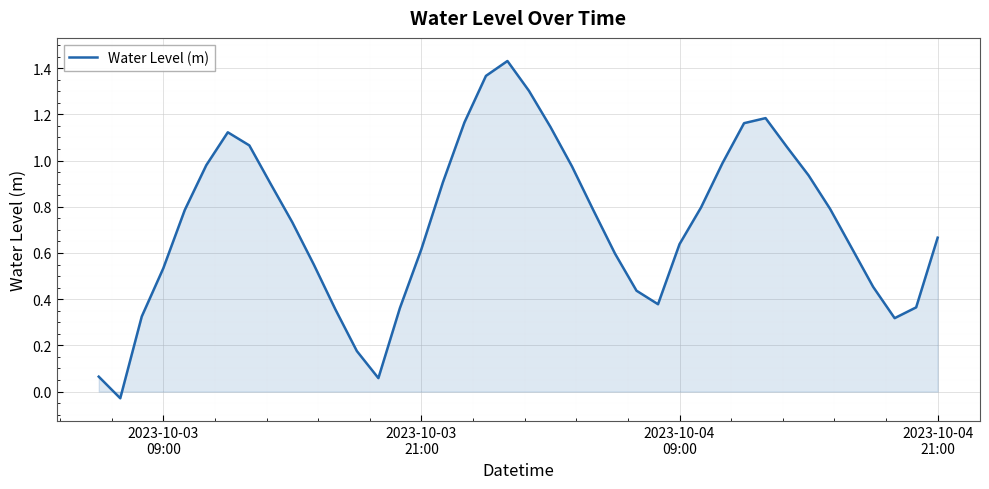

How many lines are shown in the chart?

1